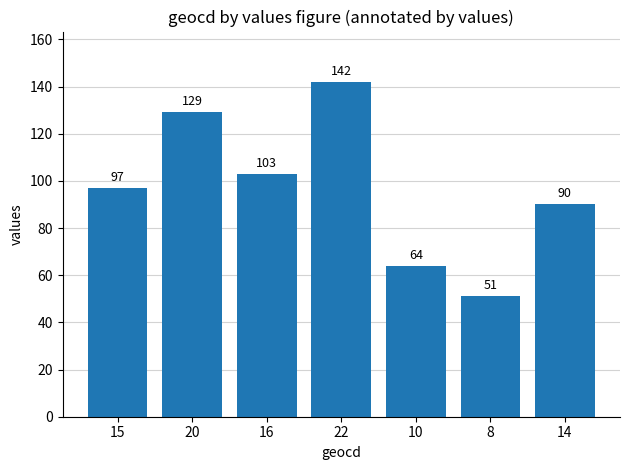

What value does the data have at 14, to the nearest 5?

90